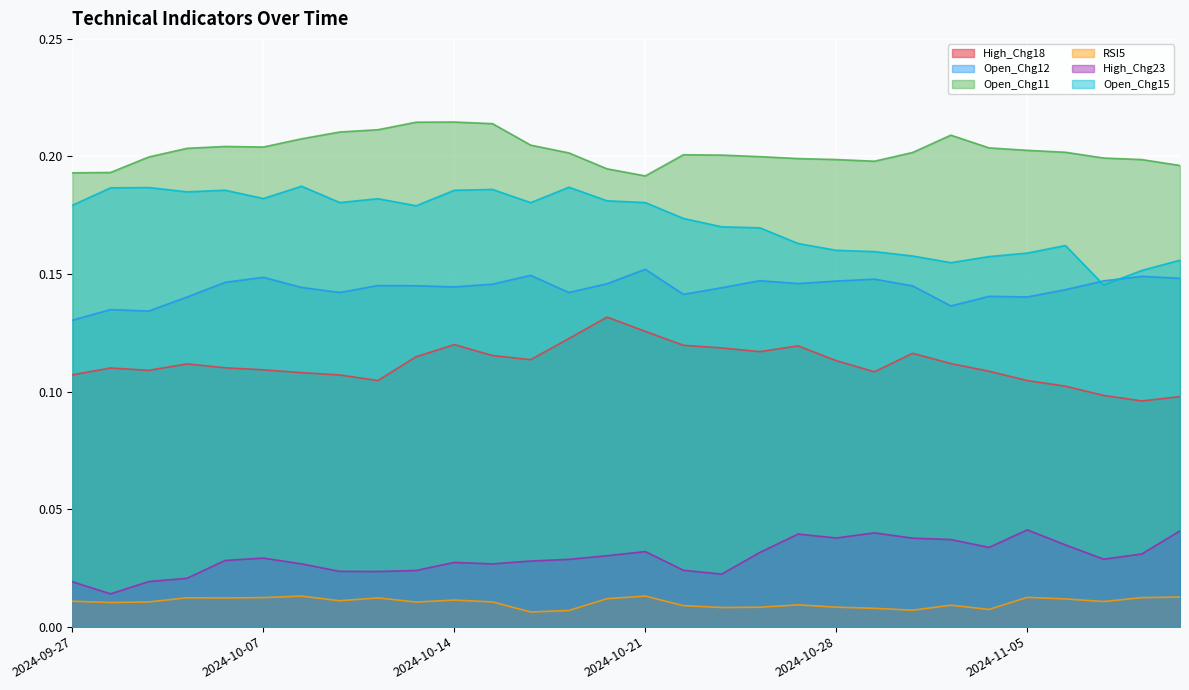

Between 2024-11-04 and 2024-10-14, which is larger?

2024-10-14